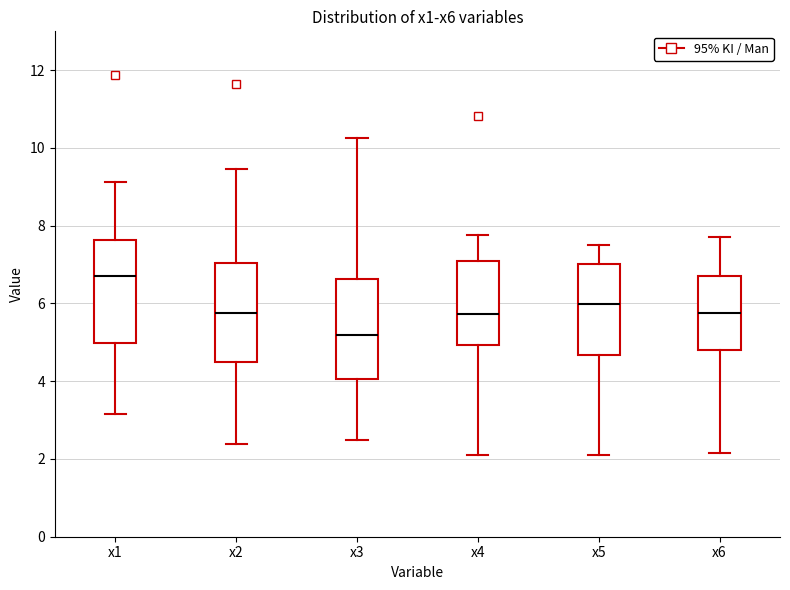

Reading left to right, read every box against the y-axis: the position of its median line, the range the box covers, and the ends of its whiskers. The values are not printed on the chart, so give them approximately, as read against the axis.

x1: median 6.8, box 5.0 to 7.6, whiskers 3.2 to 9.2
x2: median 5.8, box 4.4 to 7.0, whiskers 2.4 to 9.4
x3: median 5.2, box 4.0 to 6.6, whiskers 2.4 to 10.2
x4: median 5.8, box 5.0 to 7.0, whiskers 2.0 to 7.8
x5: median 6.0, box 4.6 to 7.0, whiskers 2.0 to 7.6
x6: median 5.8, box 4.8 to 6.8, whiskers 2.2 to 7.8